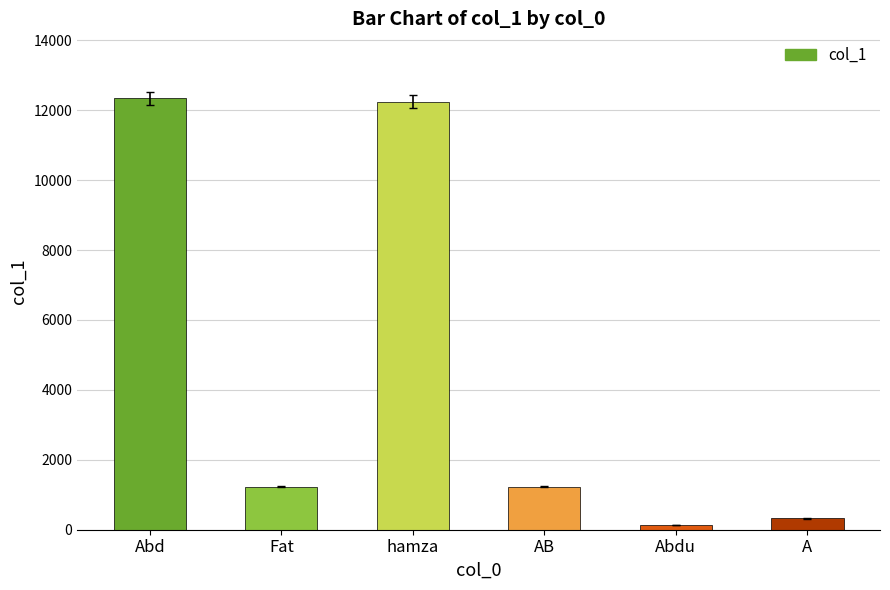

Are the bars grouped side by side (vs. stacked)?

No